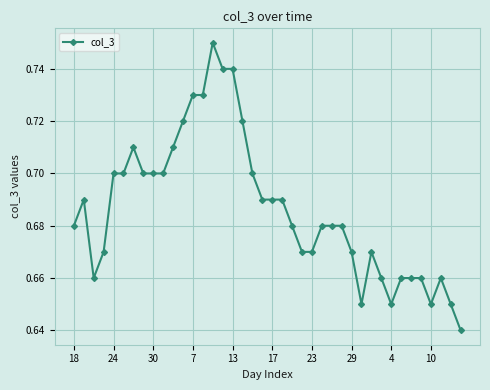

How many lines are shown in the chart?

1